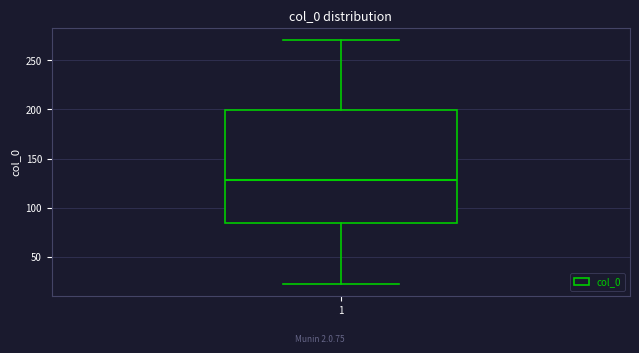

Transcribe this box plot: give where the median line is, the range the box spans, and where the two whiskers end, as read against the y-axis. The values are not printed on the chart, so give them approximately, as read against the axis.

median 130, box 85 to 200, whiskers 25 to 270